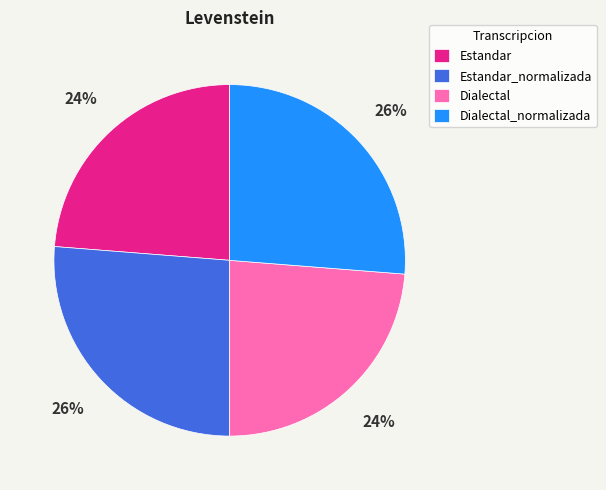

To the nearest percent, what is the average slice percentage?

25%